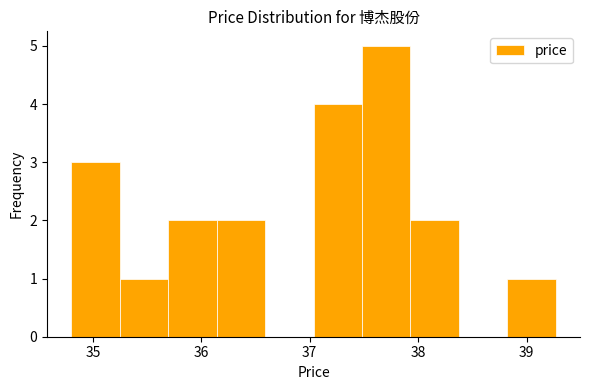

Reading left to right, list every bar in this chart as the range it spans on the x-axis followed by its height. Neither the bar edges nor the heights are printed on the chart, so give them approximately, as read against the axes.

34.8 to 35.2: 3
35.2 to 35.7: 1
35.7 to 36.1: 2
36.1 to 36.6: 2
36.6 to 37.0: 0
37.0 to 37.5: 4
37.5 to 37.9: 5
37.9 to 38.4: 2
38.4 to 38.8: 0
38.8 to 39.3: 1